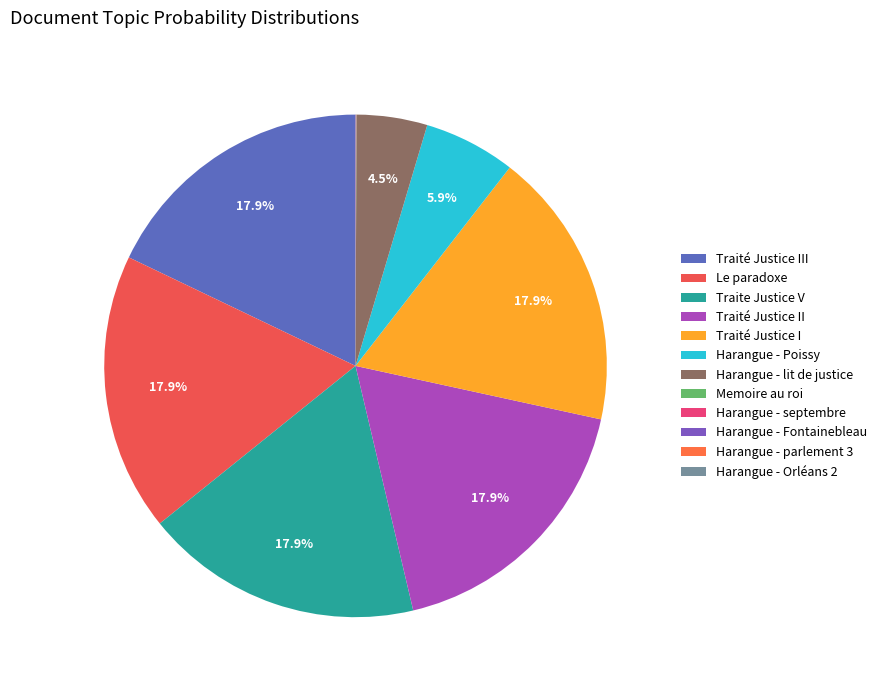

Rank the categories by value from lowest to highest.

Harangue - Orléans 2, Harangue - parlement 3, Harangue - septembre, Harangue - Fontainebleau, Memoire au roi, Harangue - lit de justice, Harangue - Poissy, Traité Justice III, Le paradoxe, Traite Justice V, Traité Justice II, Traité Justice I